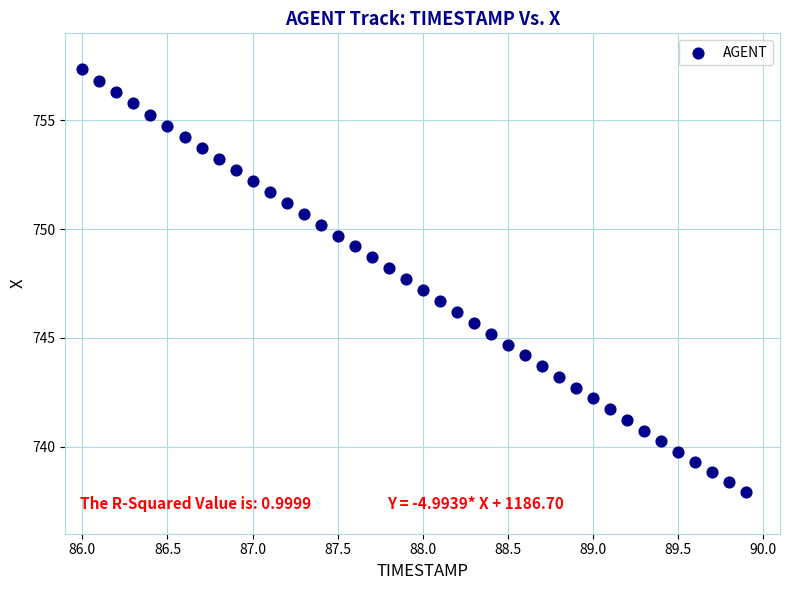

What is the range of X values (max minus min)?

3.9